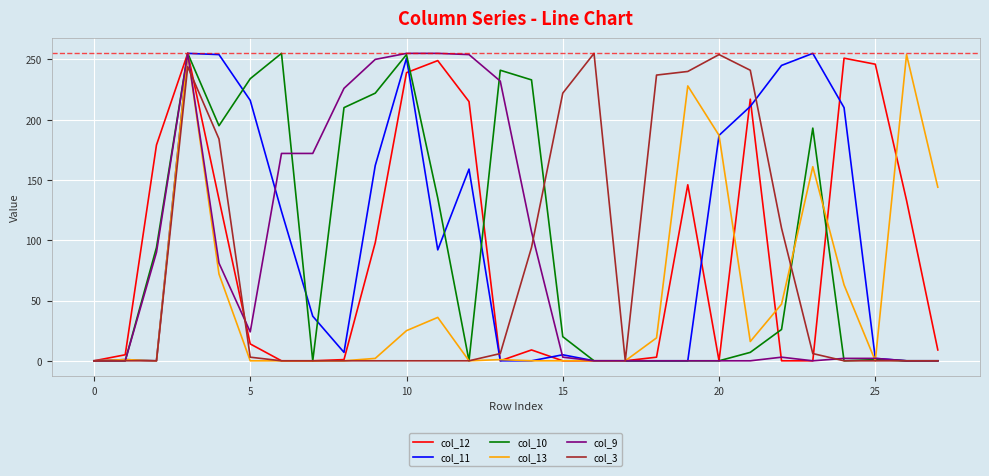

What is the greatest value displayed?

255